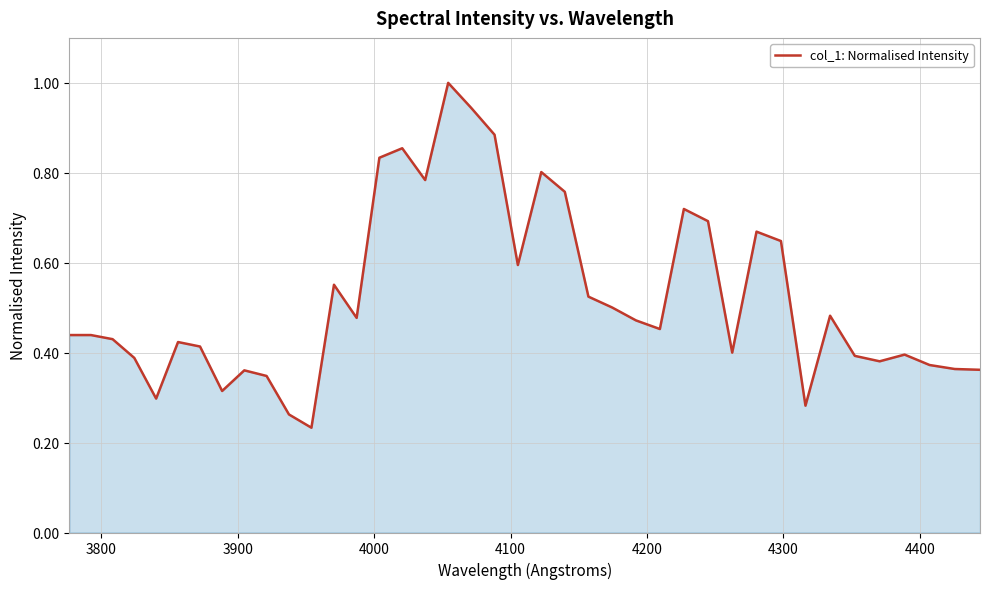

Does the chart have visible grid lines?

Yes